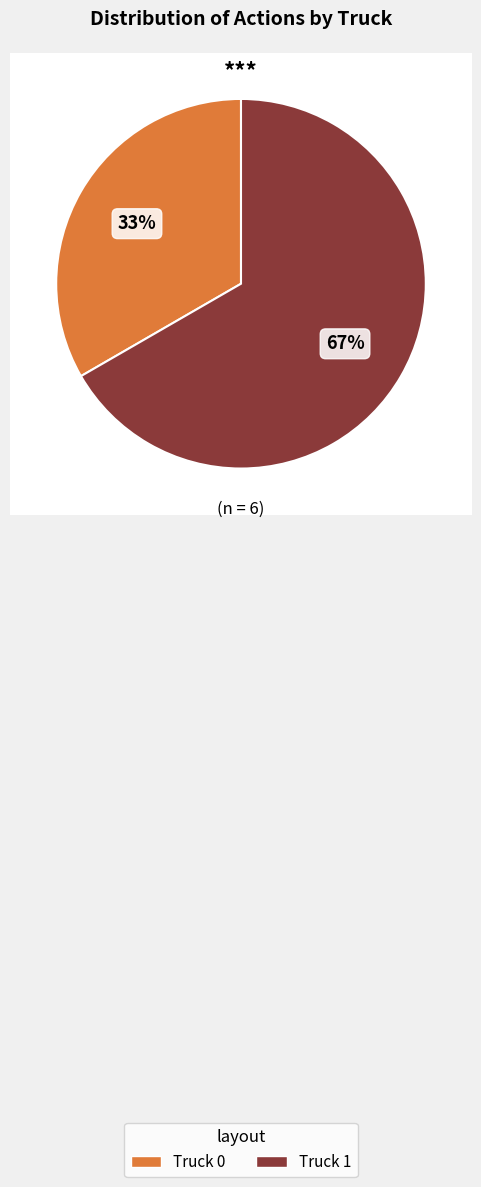

To the nearest percent, what is the average slice percentage?

50%